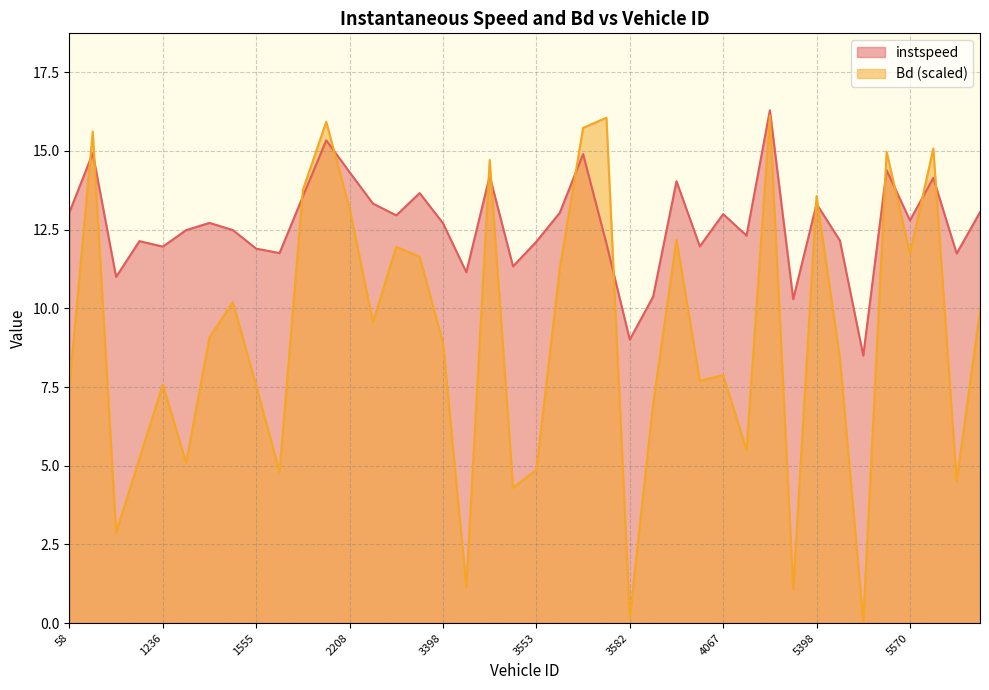

True or false: Bd has a value of 4.4 at 5567.0.

False